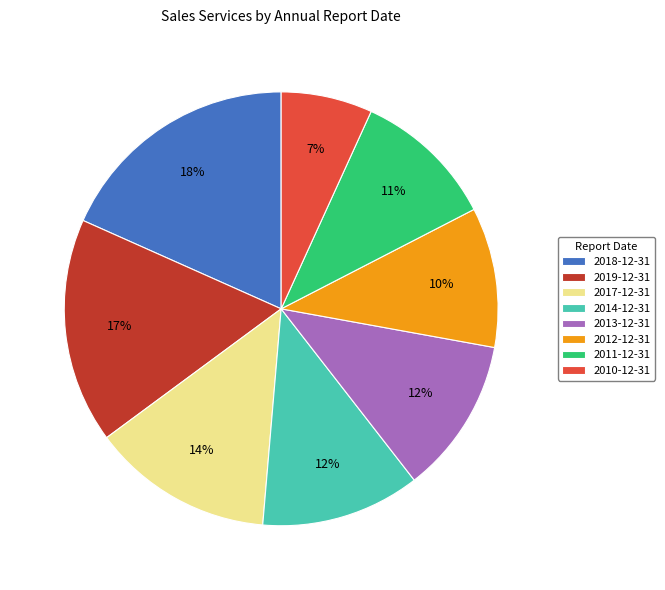

Which slice is the smallest?

2010-12-31